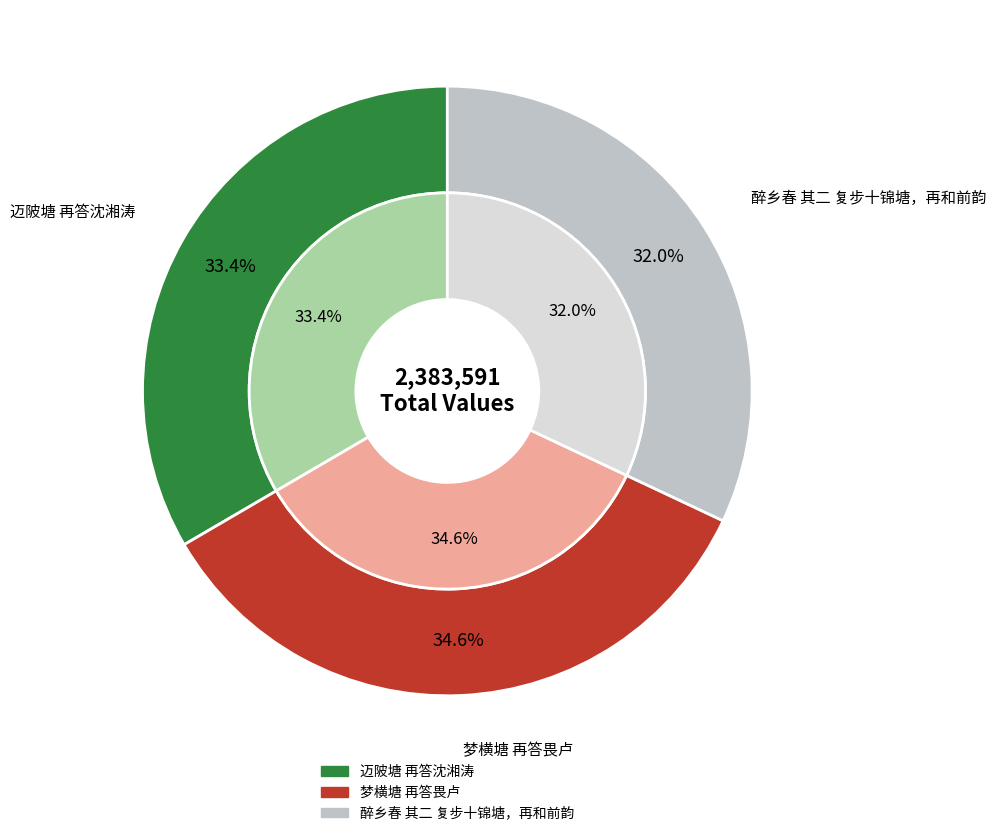

Combined, what portion of the pie is 迈陂塘 再答沈湘涛 and 醉乡春 其二 复步十锦塘，再和前韵?

65.4%